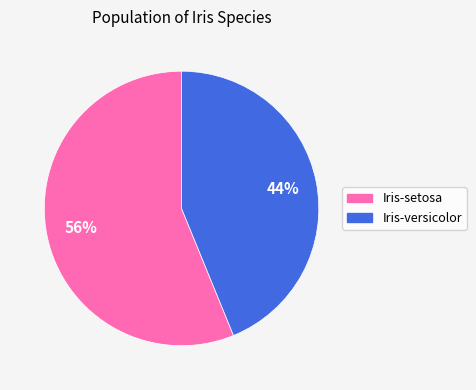

What is the ratio of the value at Iris-versicolor to the value at Iris-setosa?

0.8